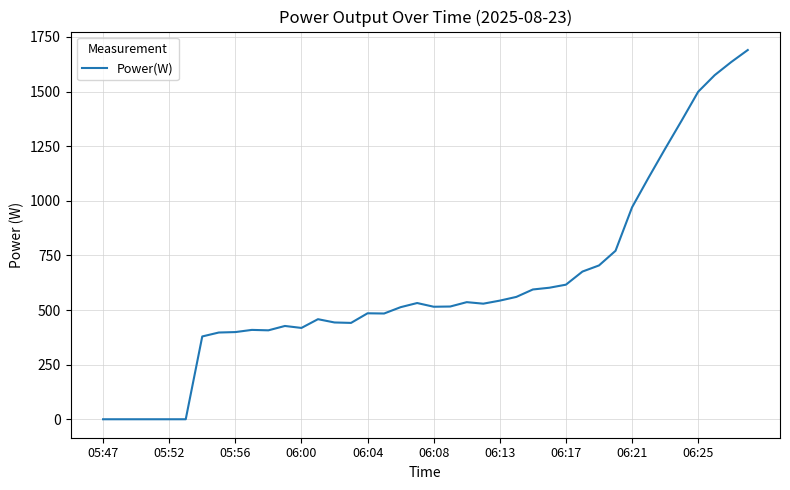

What is the greatest value displayed?

1690